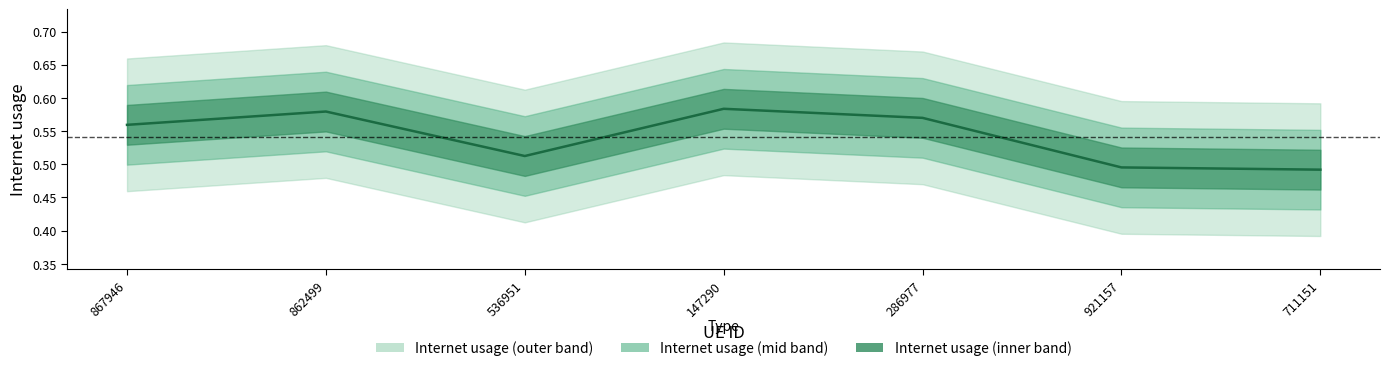

How many points are higher than both their immediate neighbors (excluding endpoints)?

2